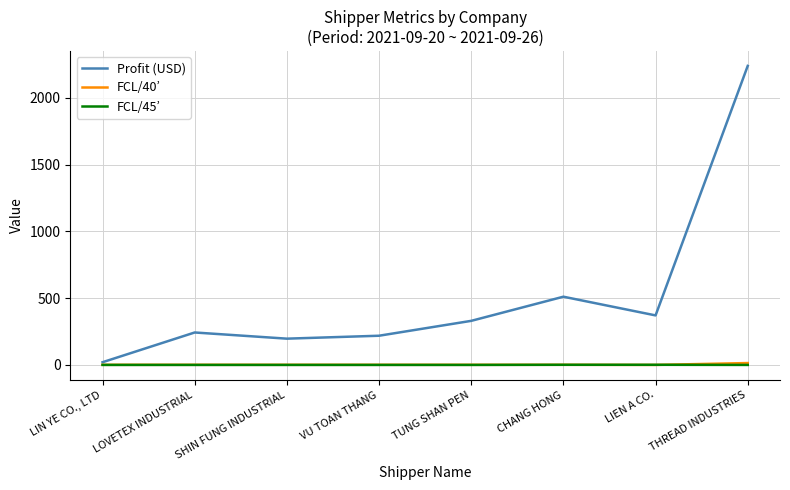

Rank the categories by Profit (USD) value from highest to lowest.

THREAD INDUSTRIES, CHANG HONG, LIEN A CO., TUNG SHAN PEN, LOVETEX INDUSTRIAL, VU TOAN THANG, SHIN FUNG INDUSTRIAL, LIN YE CO., LTD